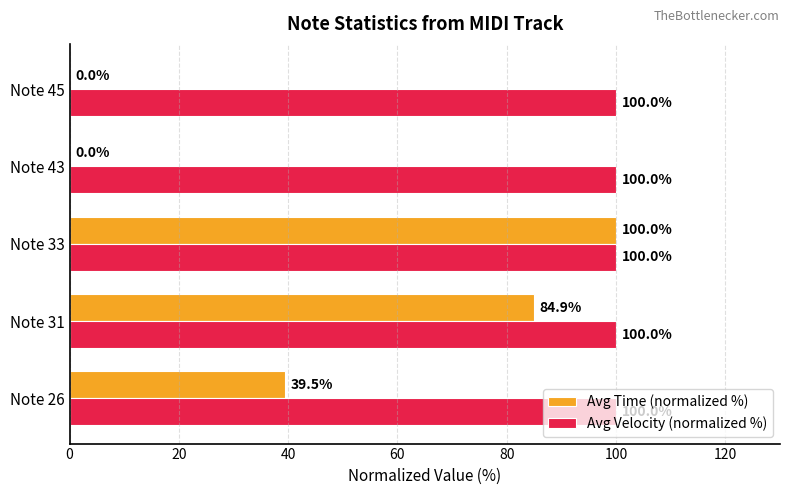

How many distinct data groups are displayed?

2